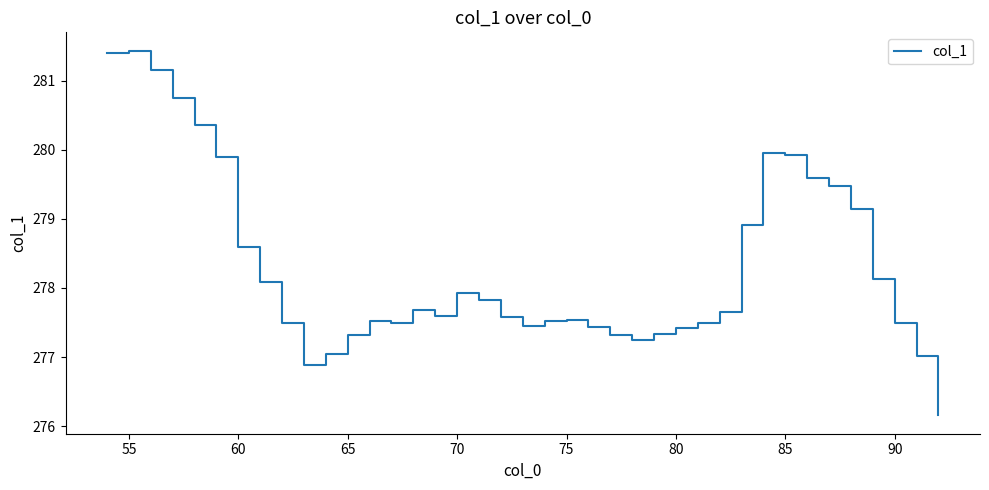

What is the minimum value shown in the chart?

276.2